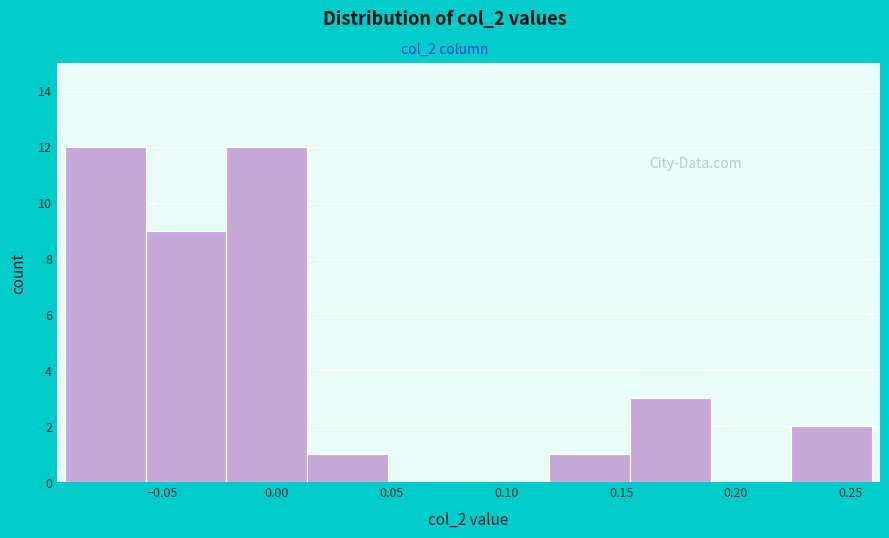

Reading left to right, transcribe this chart: for each bar, give the range it covers on the x-axis and its height. Neither the bar edges nor the heights are printed on the chart, so give them approximately, as read against the axes.

-0.090 to -0.055: 12
-0.055 to -0.020: 9
-0.020 to 0.015: 12
0.015 to 0.050: 1
0.050 to 0.085: 0
0.085 to 0.120: 0
0.120 to 0.155: 1
0.155 to 0.190: 3
0.190 to 0.225: 0
0.225 to 0.260: 2